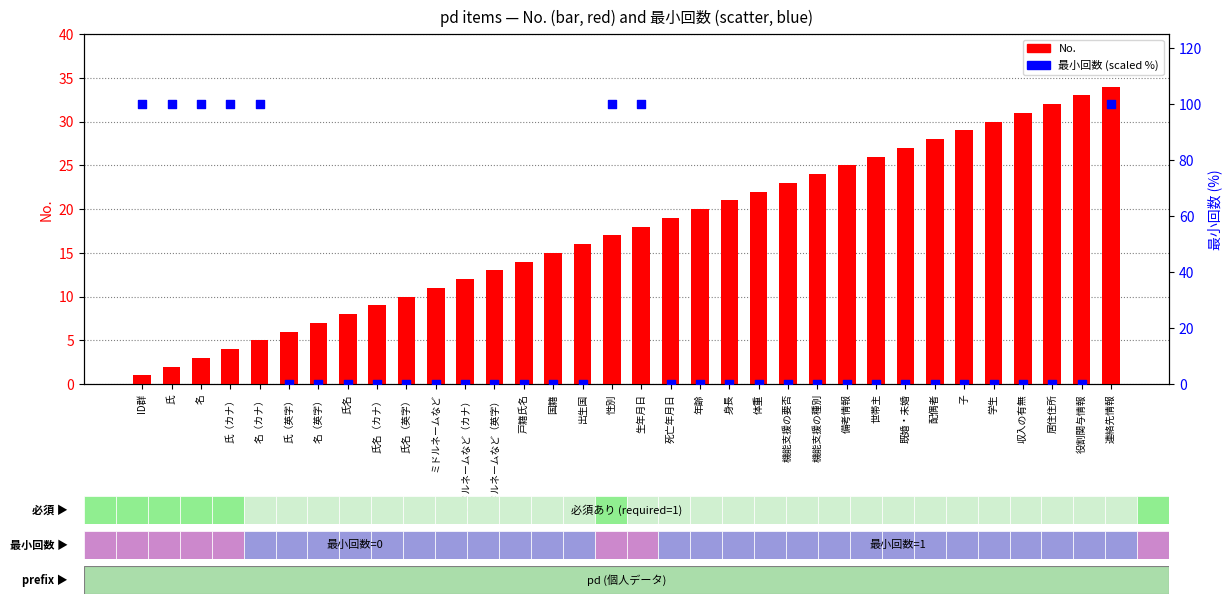

Which series contains the lowest Y value?

最小回数 (scaled %)